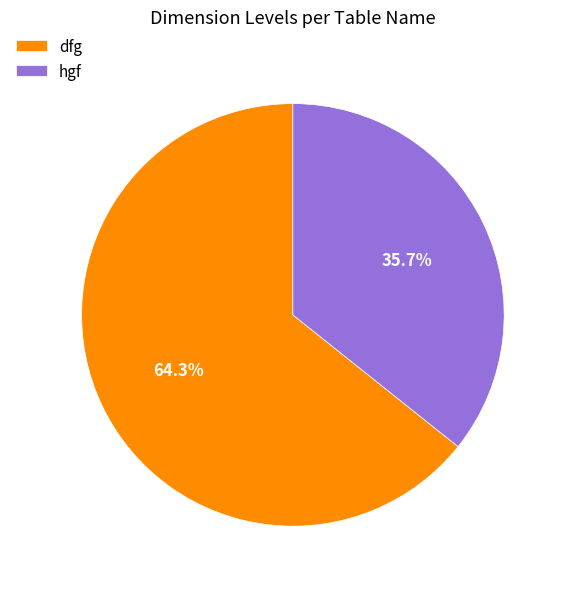

The dfg slice represents 20% of the pie. True or false?

False